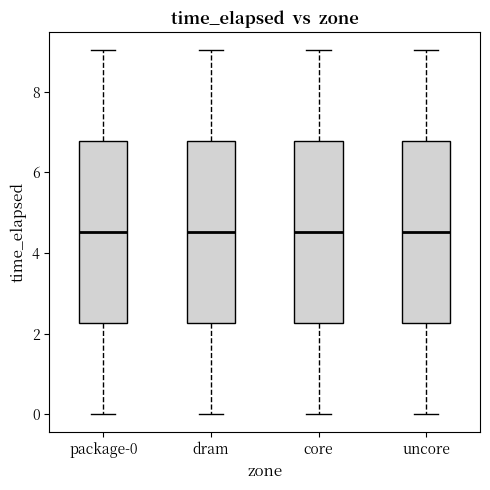

Where does the median line of the box for core sit on the y-axis? The values are not printed on the chart, so give them approximately, as read against the axis.

4.6